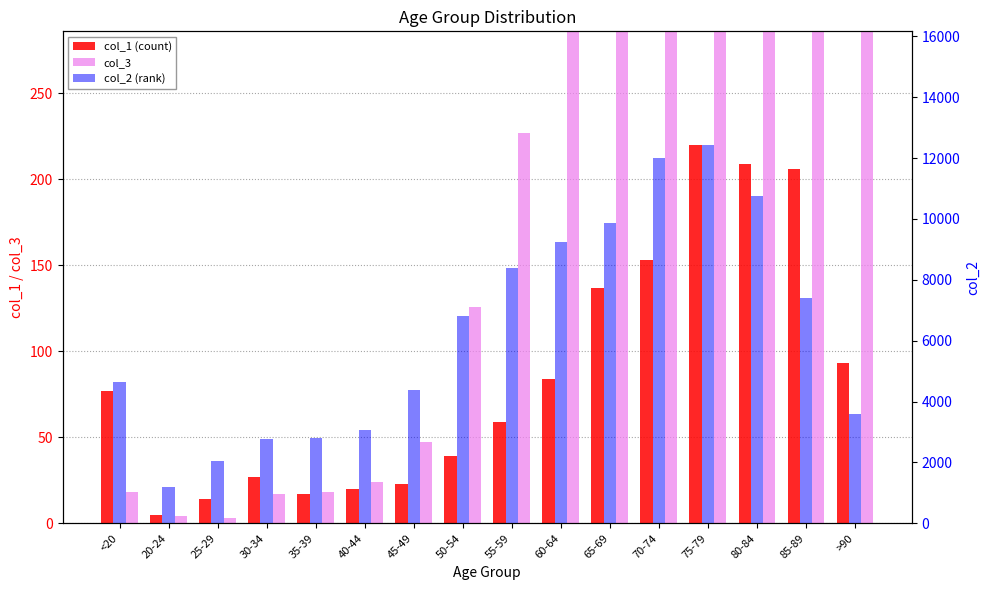

Is it true that col_3 equals 27 at 30-34?

False